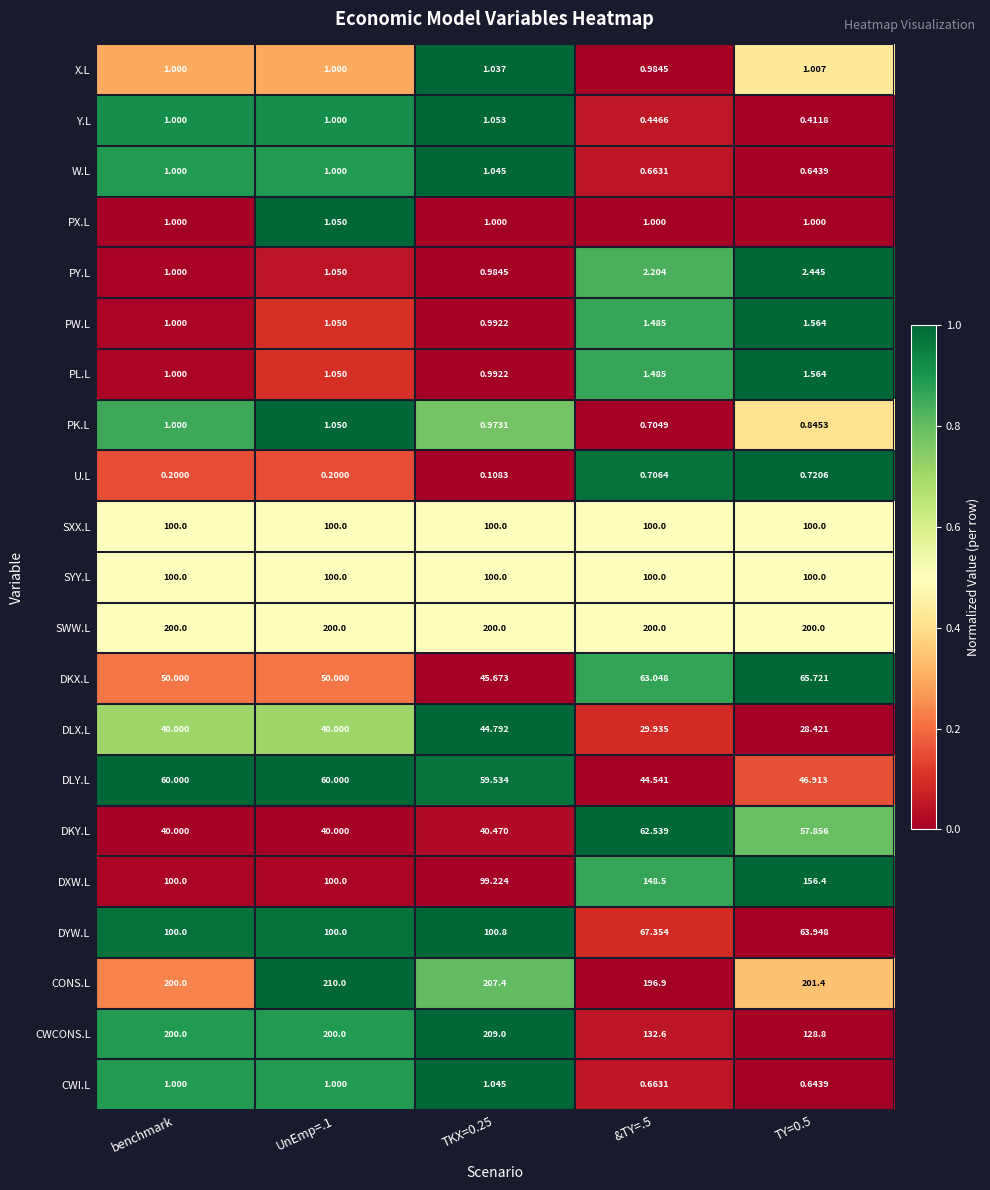

Which series has the largest total across all categories?

CONS.L